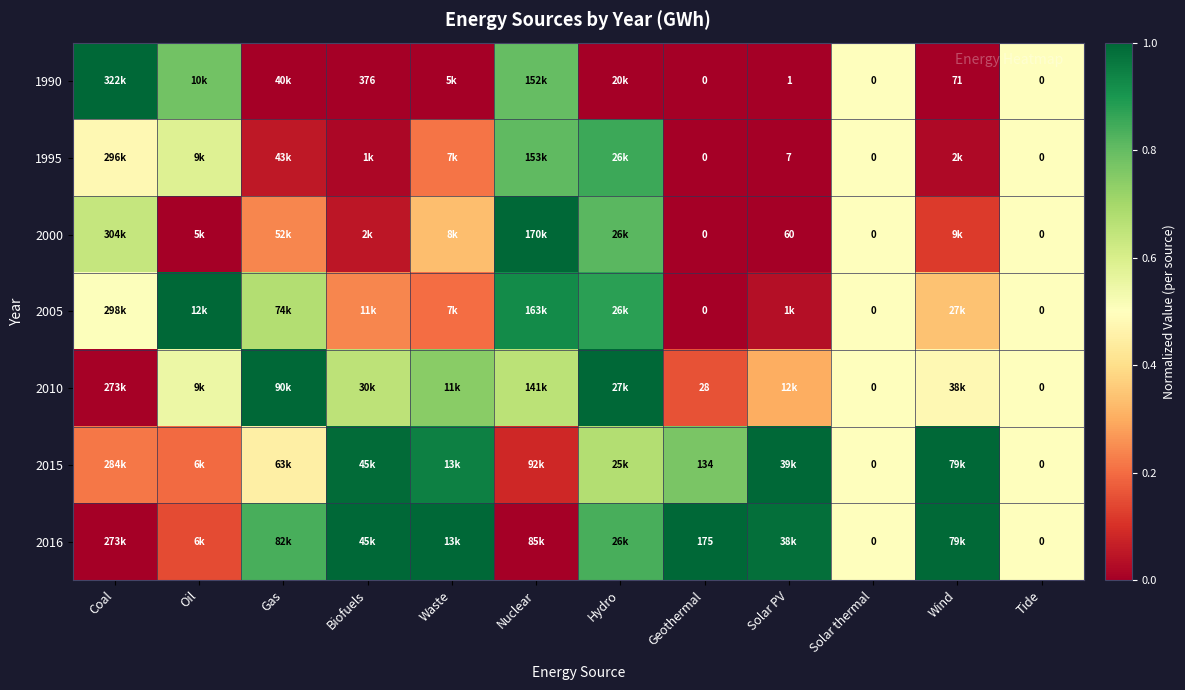

Is it true that 2000 equals 0.6 at Coal?

True